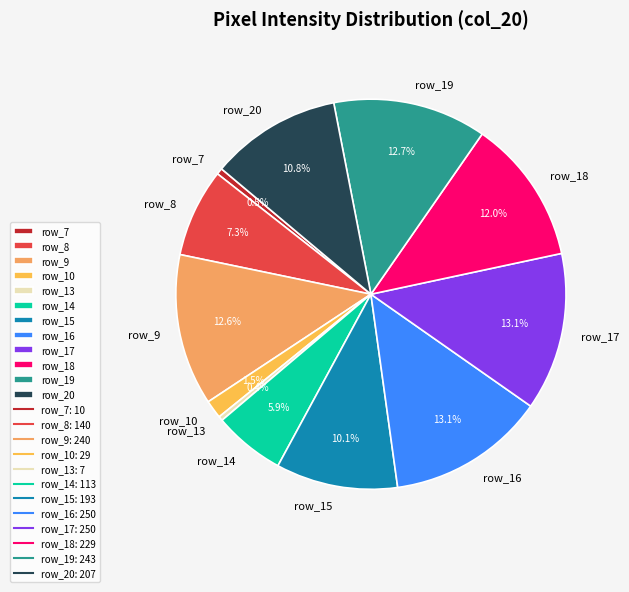

What is the ratio of the value at row_16 to the value at row_15?

1.3